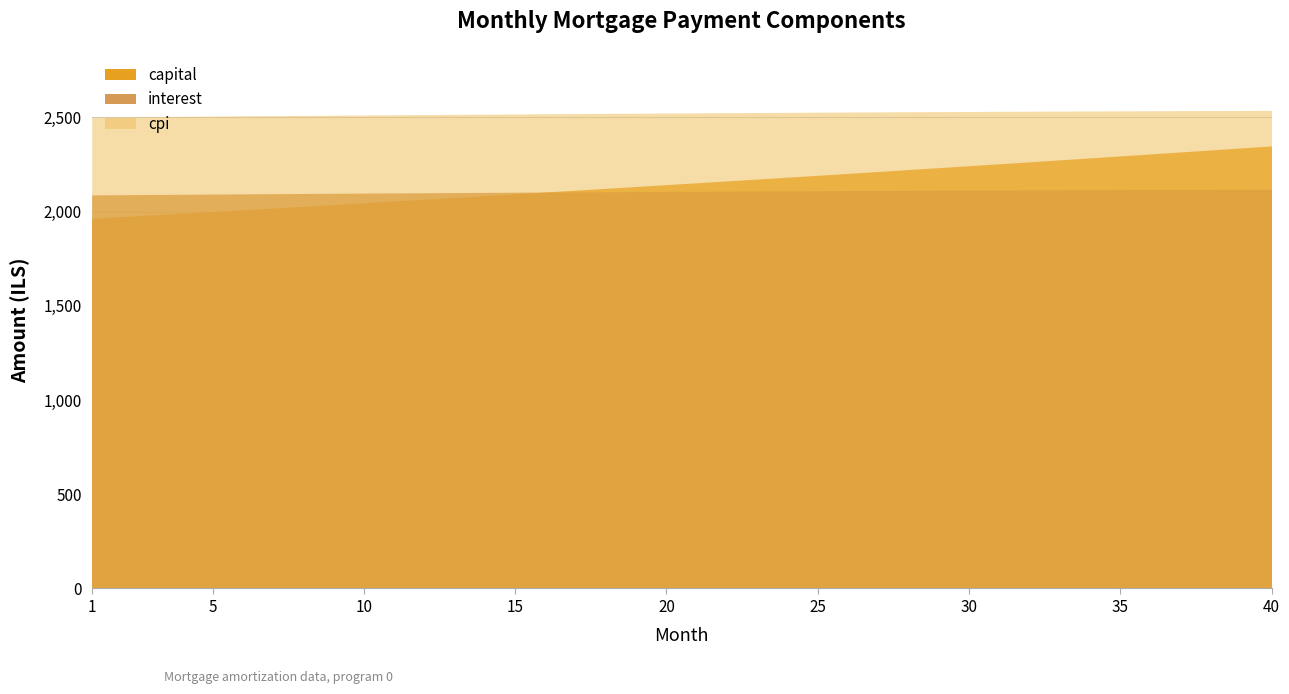

List the series in order of their peak value, lowest first.

interest, capital, cpi